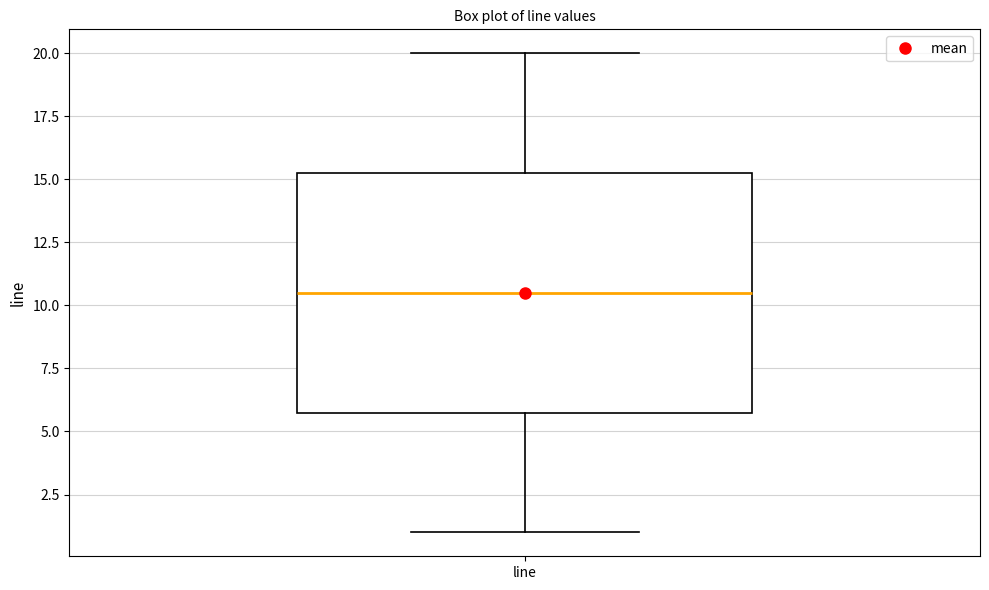

Where is the lower edge of the box for line on the y-axis? The values are not printed on the chart, so give them approximately, as read against the axis.

6.0